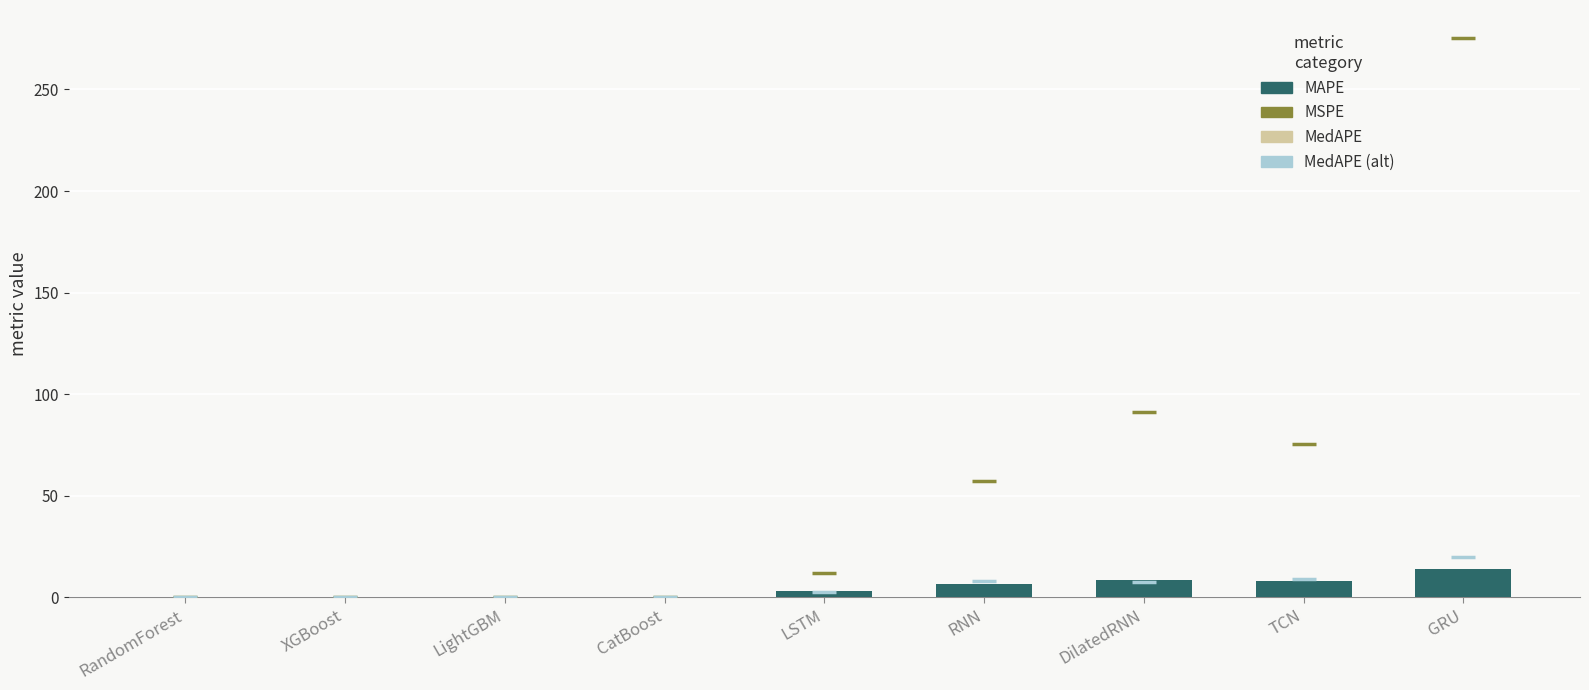

Is the value of MAPE at LightGBM greater than the value of MedAPE at RandomForest?

Yes